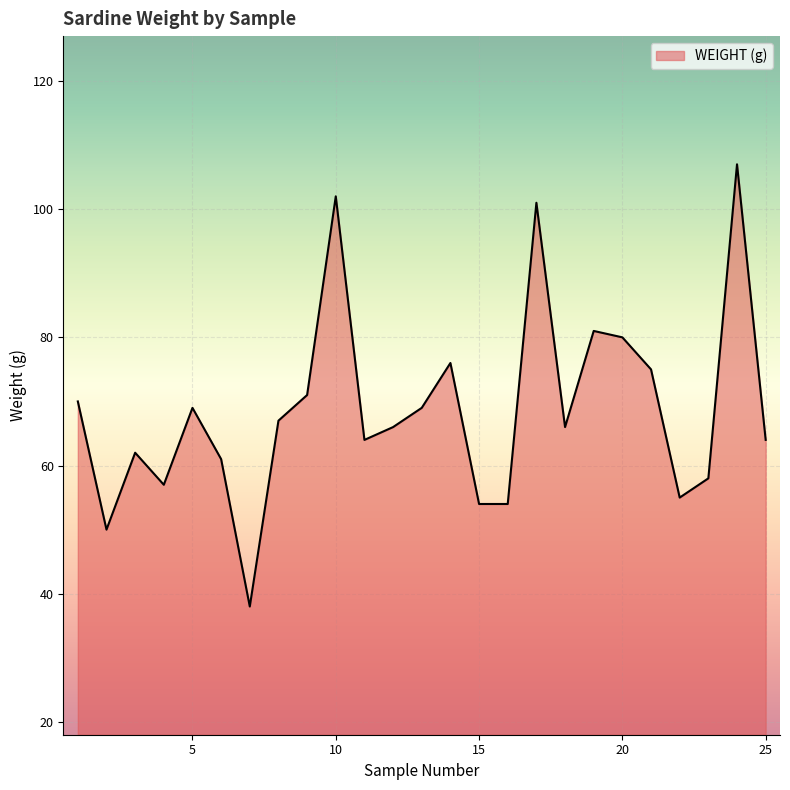

What is the greatest value displayed?

107